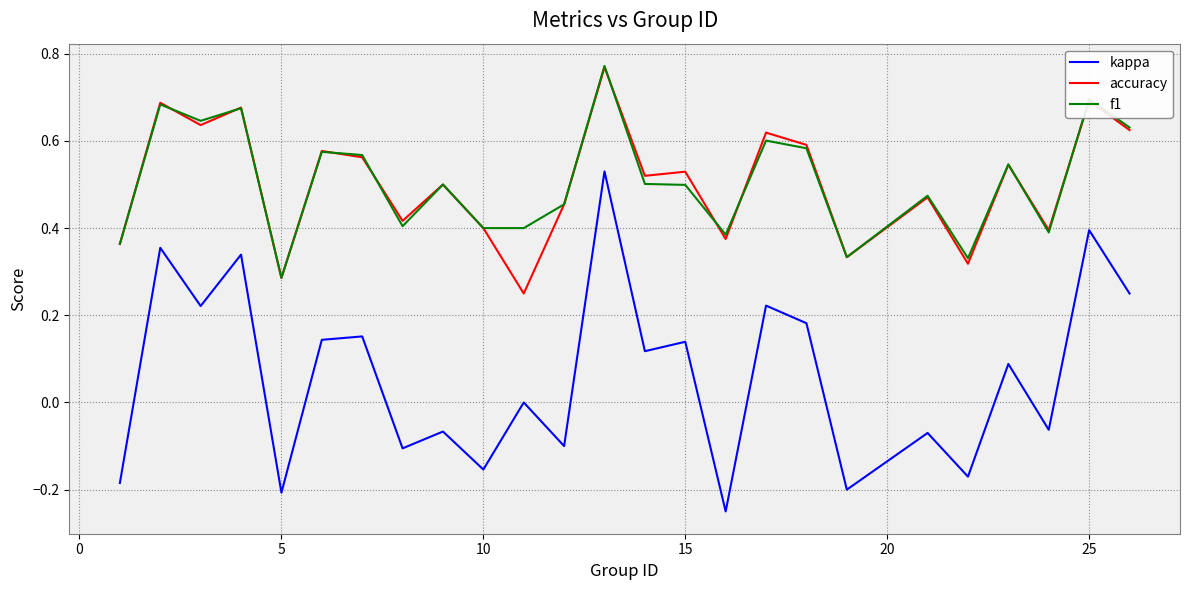

True or false: accuracy and kappa intersect in this chart.

False